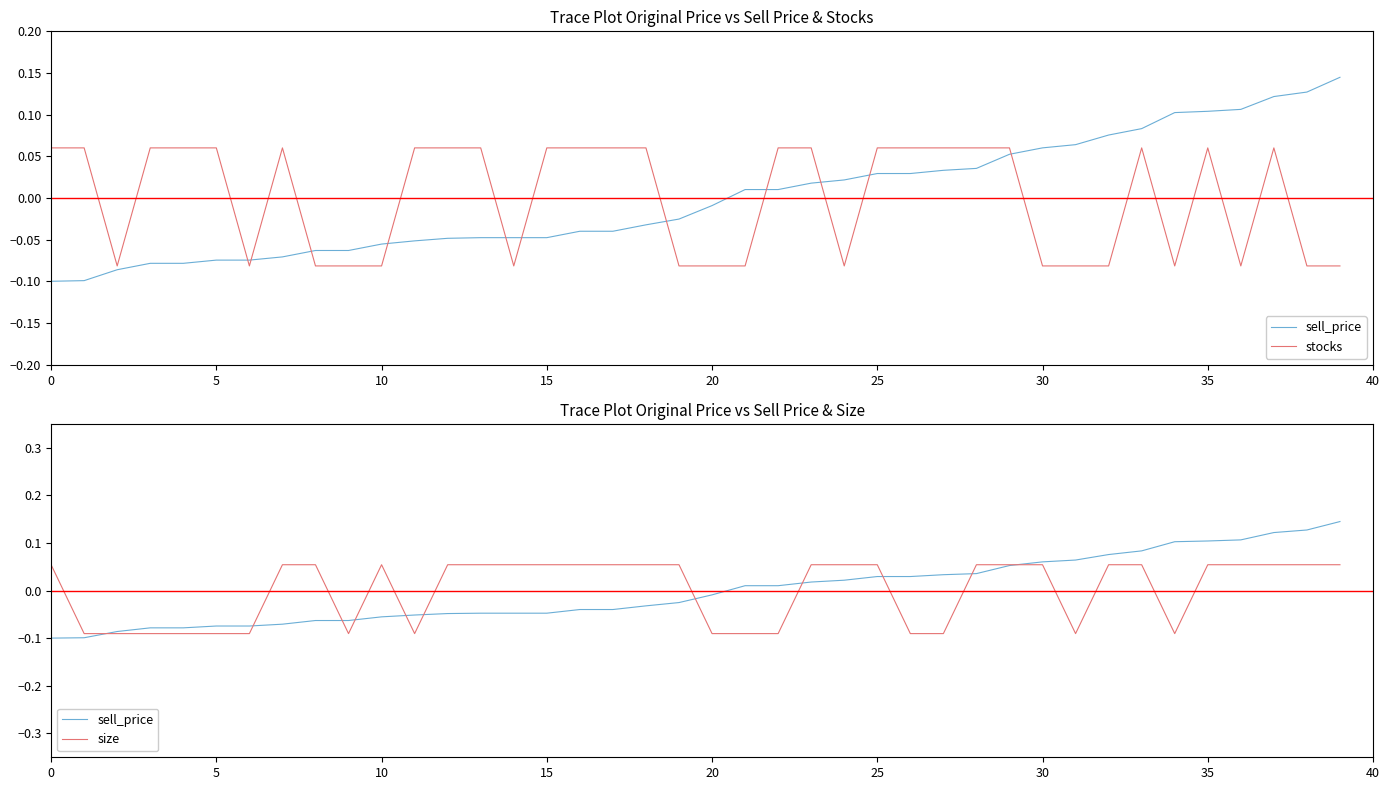

What is the smallest value displayed?

-0.1